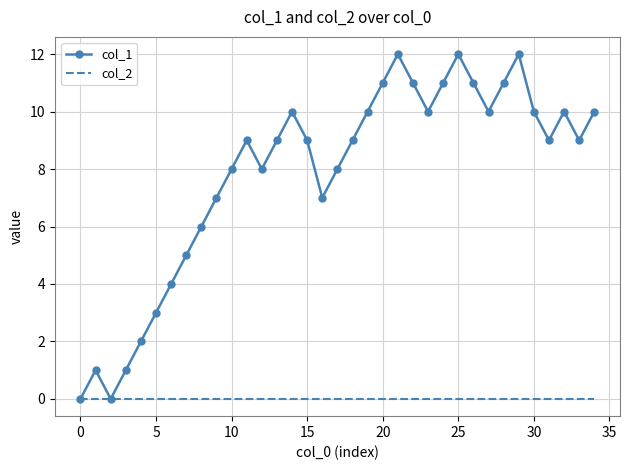

Which series has the largest total across all categories?

col_1